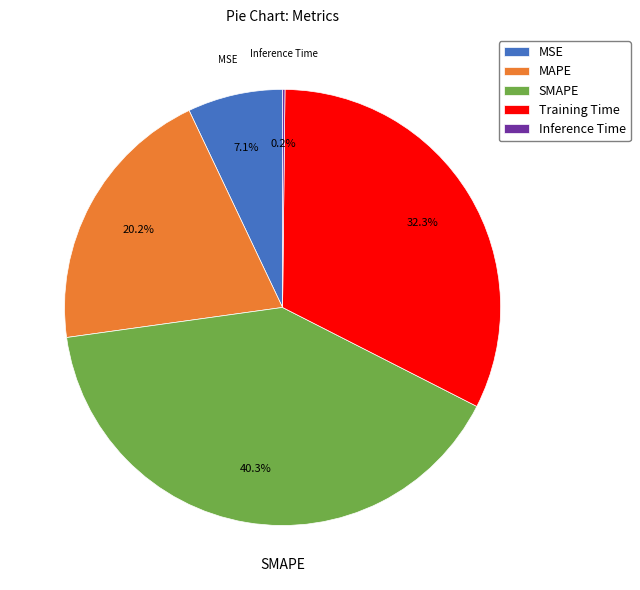

Is there any slice that represents more than half of the pie?

No